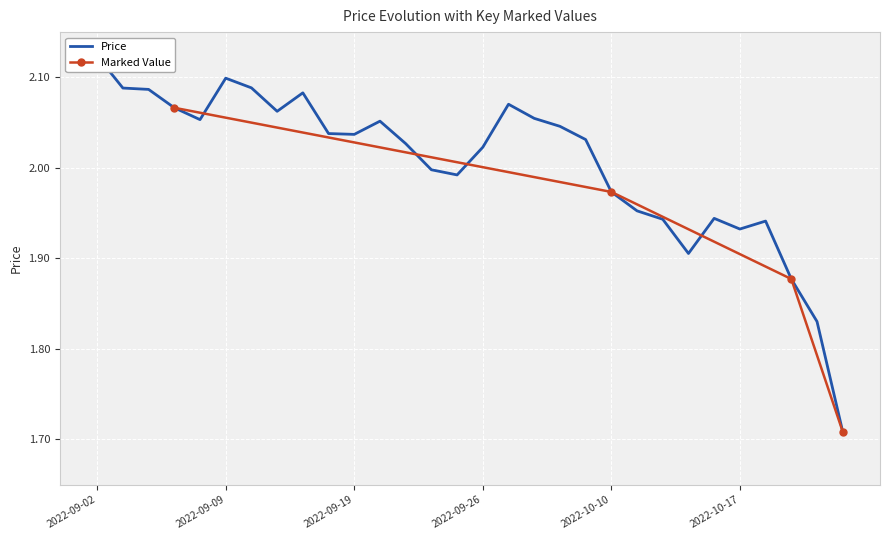

What is the maximum value shown in the chart?

2.1